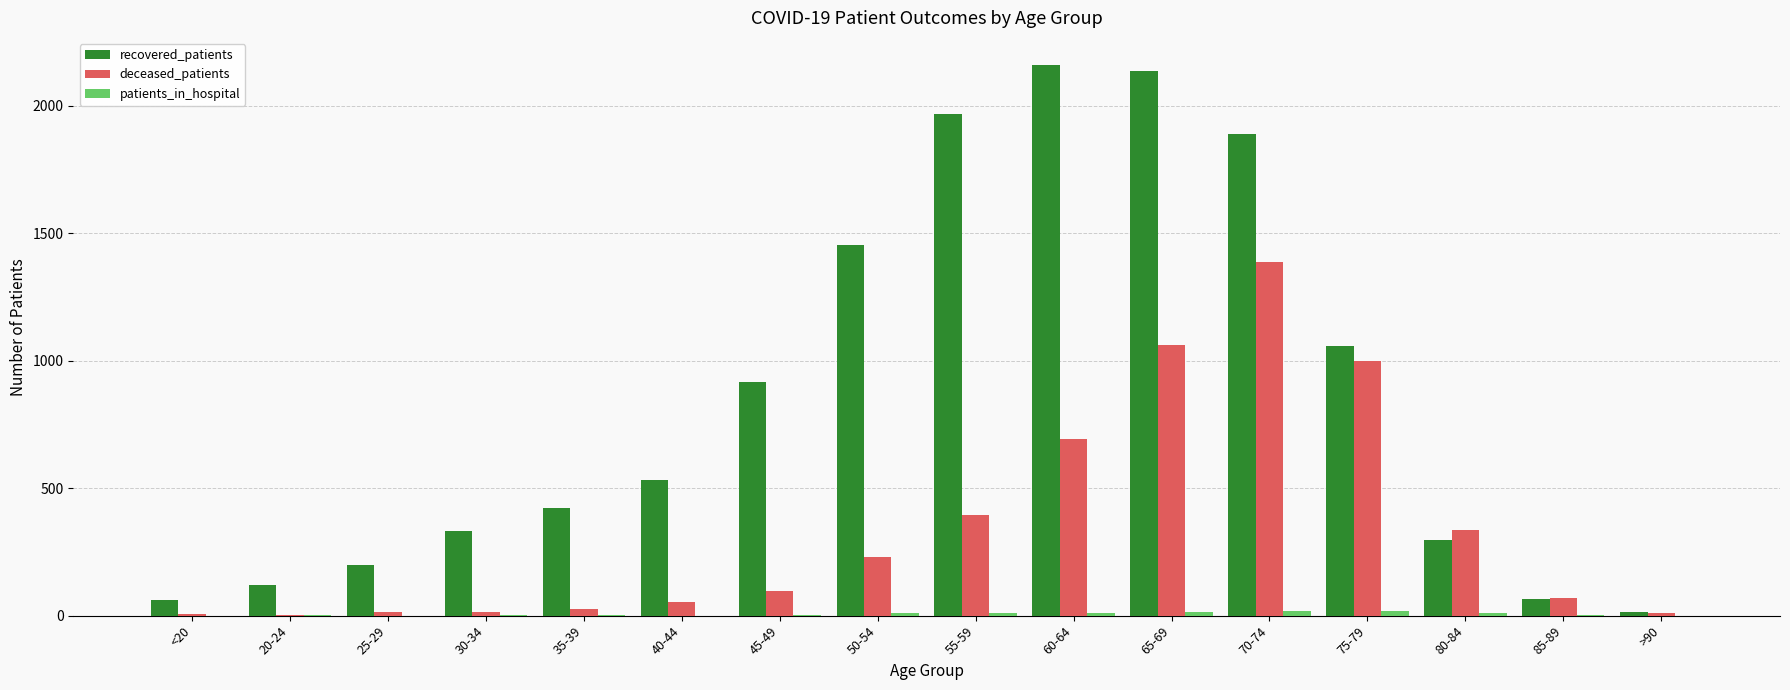

What is the sum of all deceased_patients values?

5388